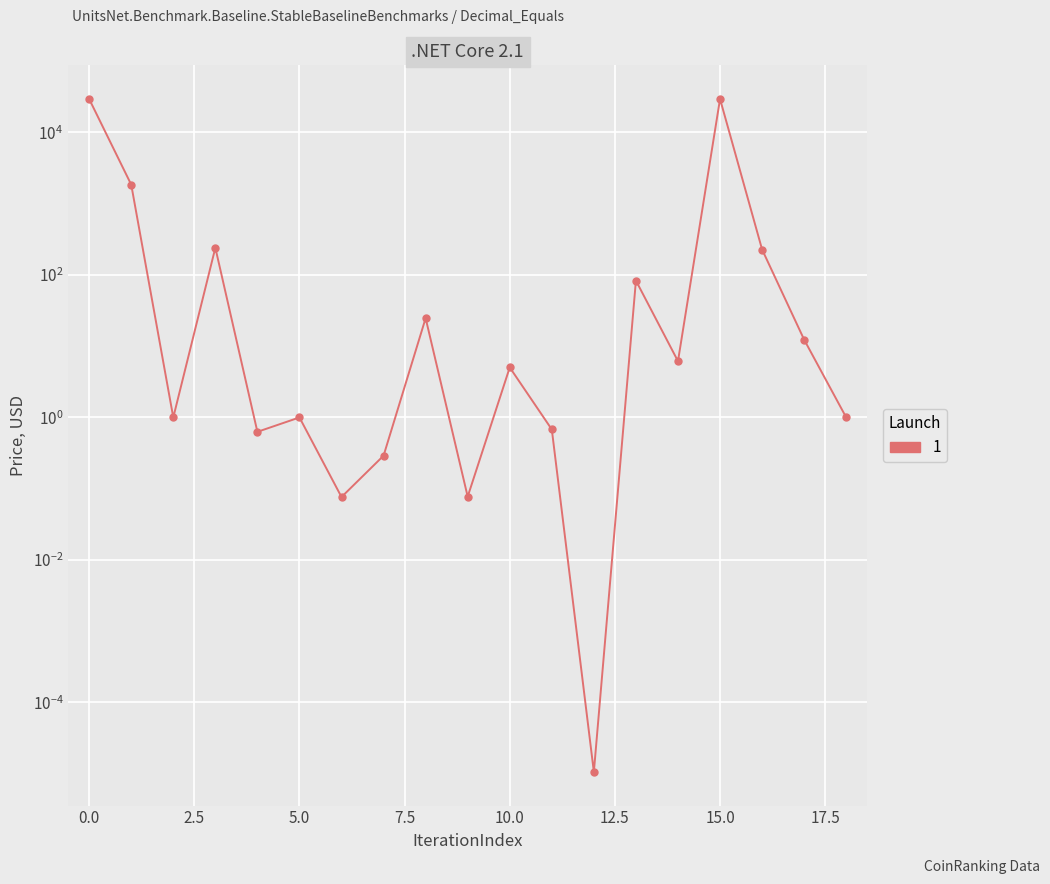

How many interior local valleys (lower than both neighbors) does the data have?

6